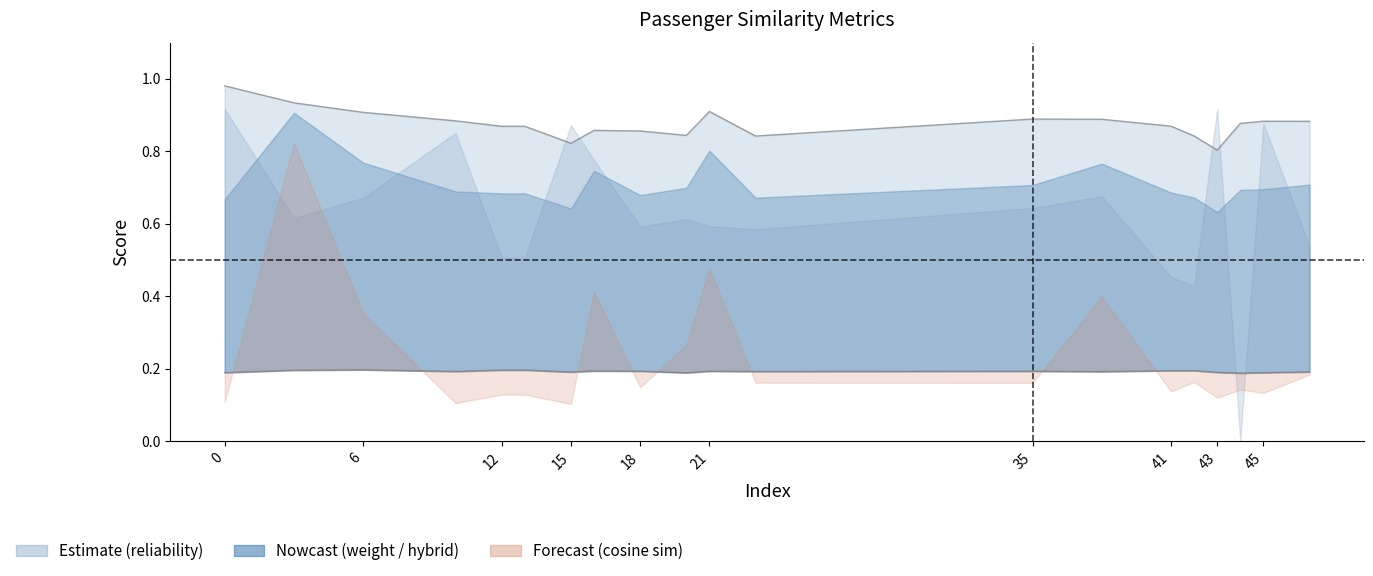

Which category has the highest value in the hybrid_importance series?

3